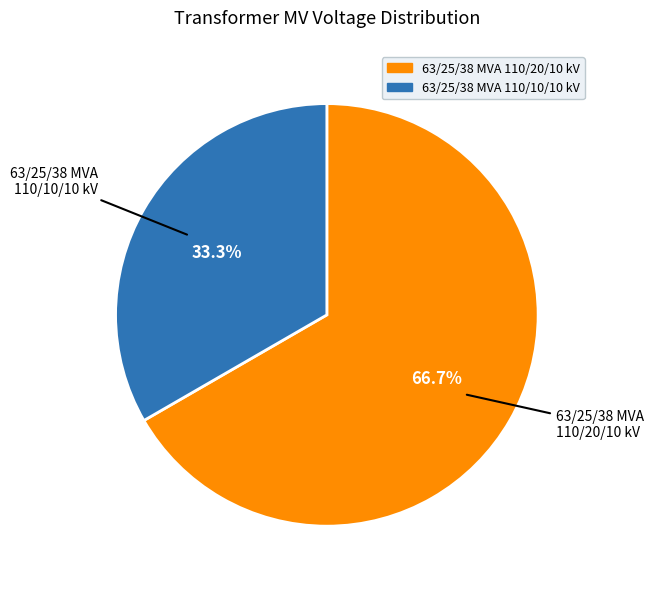

Which category has the biggest portion of the pie?

63/25/38 MVA 110/20/10 kV